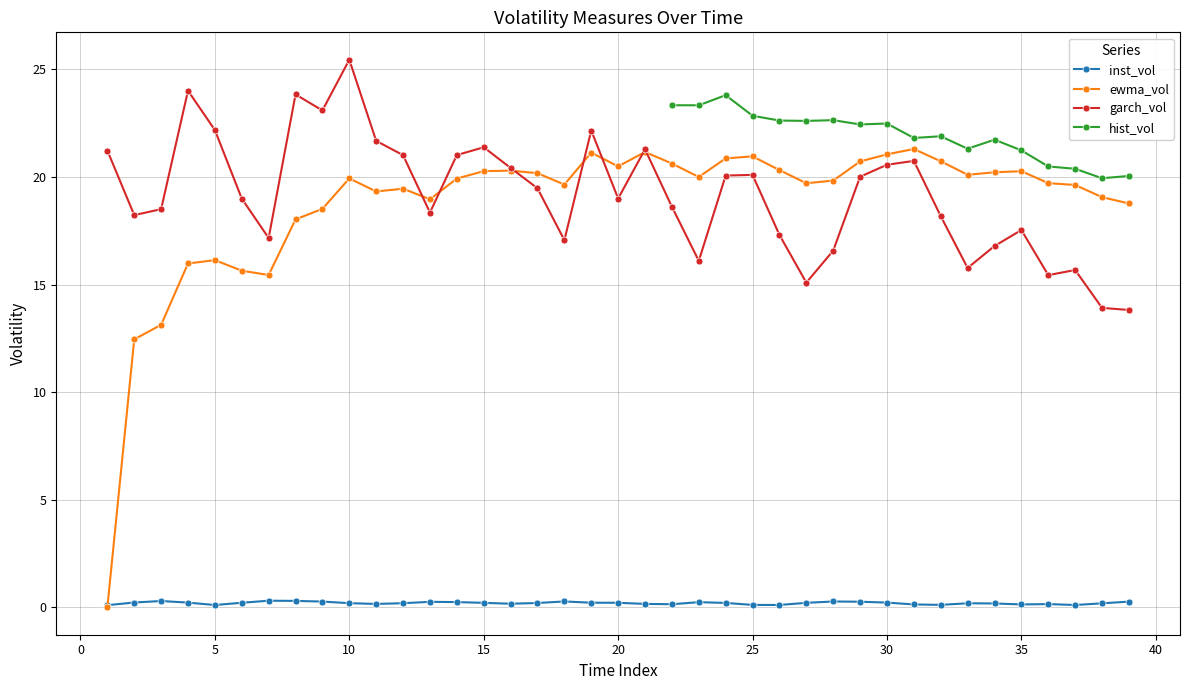

Is this an area chart (filled region under the line)?

No